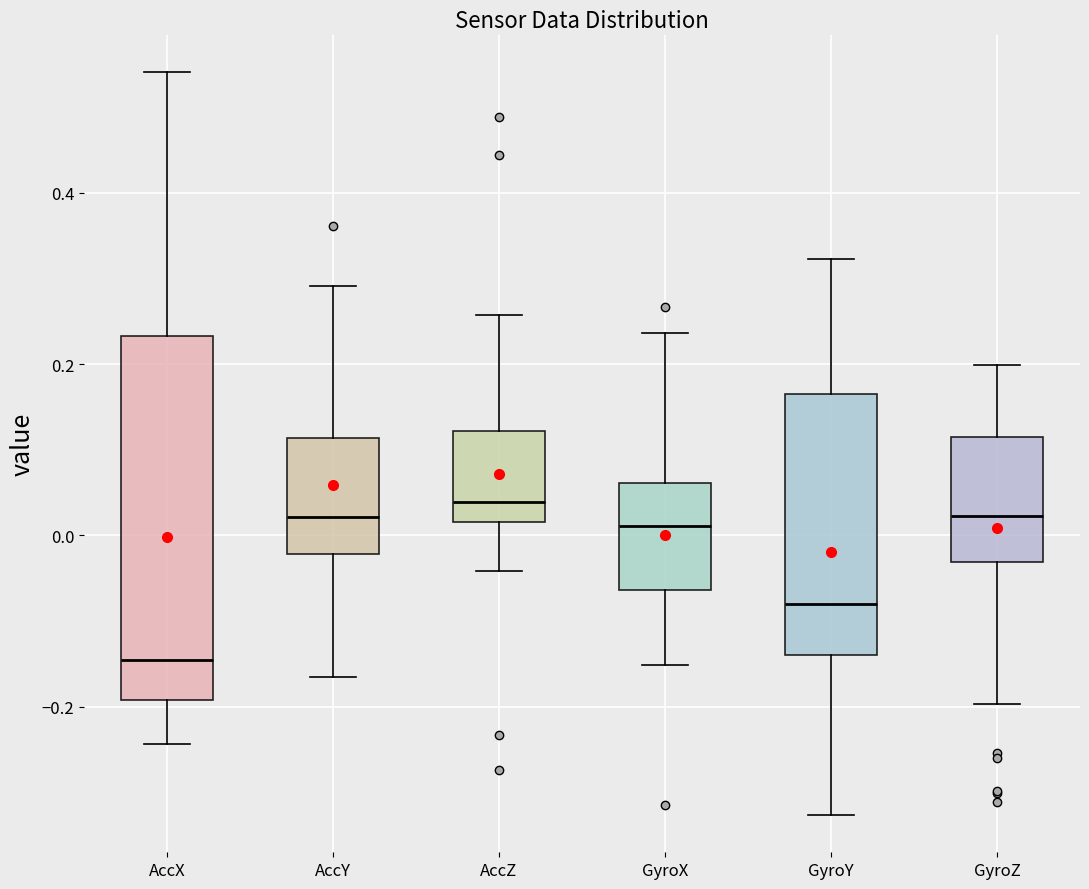

Reading left to right, transcribe this box plot: for each box, give where its median line is, the range the box spans, and where its two whiskers end, as read against the y-axis. The values are not printed on the chart, so give them approximately, as read against the axis.

AccX: median -0.14, box -0.20 to 0.24, whiskers -0.24 to 0.54
AccY: median 0.02, box -0.02 to 0.12, whiskers -0.16 to 0.30
AccZ: median 0.04, box 0.02 to 0.12, whiskers -0.04 to 0.26
GyroX: median 0.02, box -0.06 to 0.06, whiskers -0.16 to 0.24
GyroY: median -0.08, box -0.14 to 0.16, whiskers -0.32 to 0.32
GyroZ: median 0.02, box -0.04 to 0.12, whiskers -0.20 to 0.20